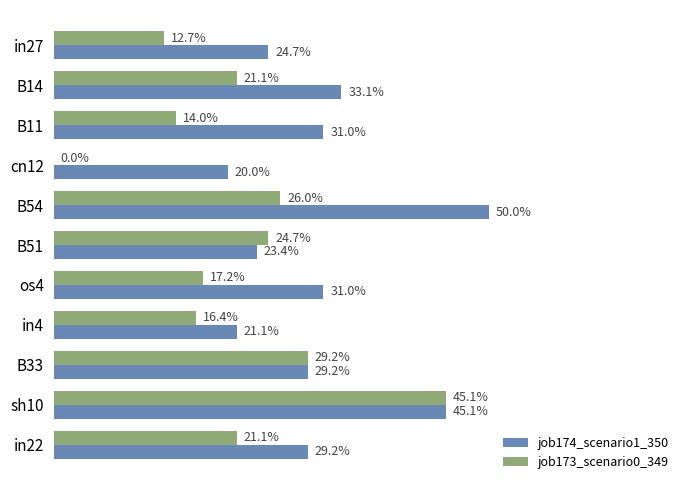

Reading right to left, transcribe all the data shown in this chart.

job174_scenario1_350: 0.3	0.5	0.3	0.2	0.3	0.2	0.5	0.2	0.3	0.3	0.2
job173_scenario0_349: 0.2	0.5	0.3	0.2	0.2	0.2	0.3	0.0	0.1	0.2	0.1